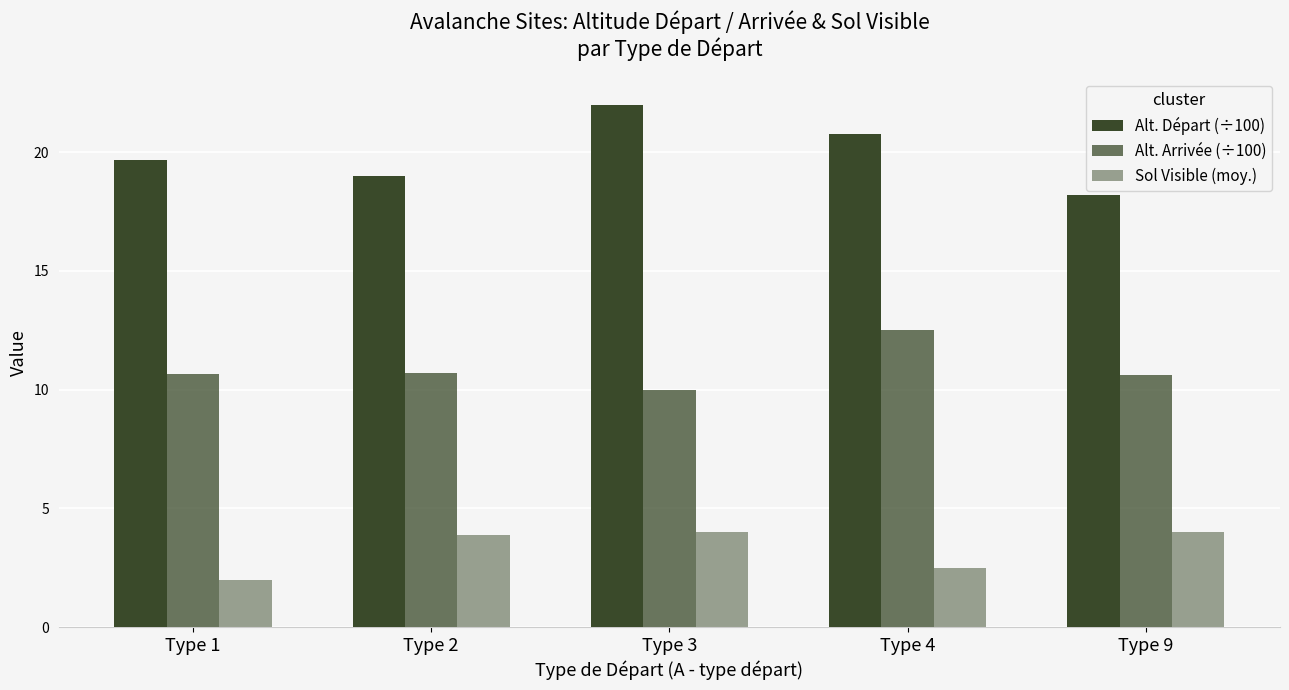

How many bars are there in total?

15